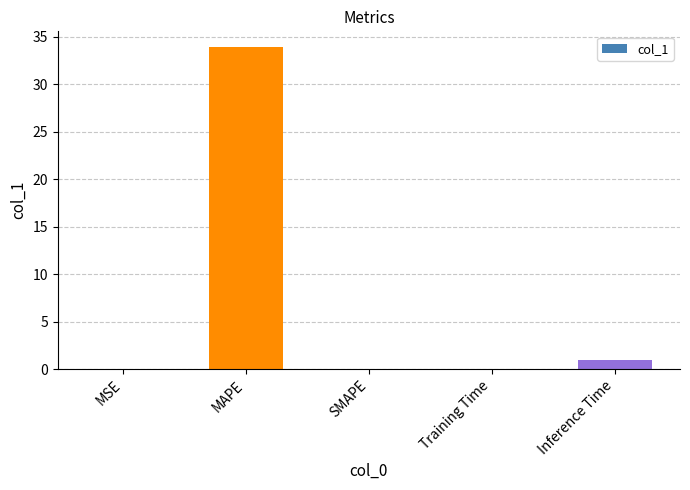

The chart shows a value of 18.4 at MAPE. True or false?

False